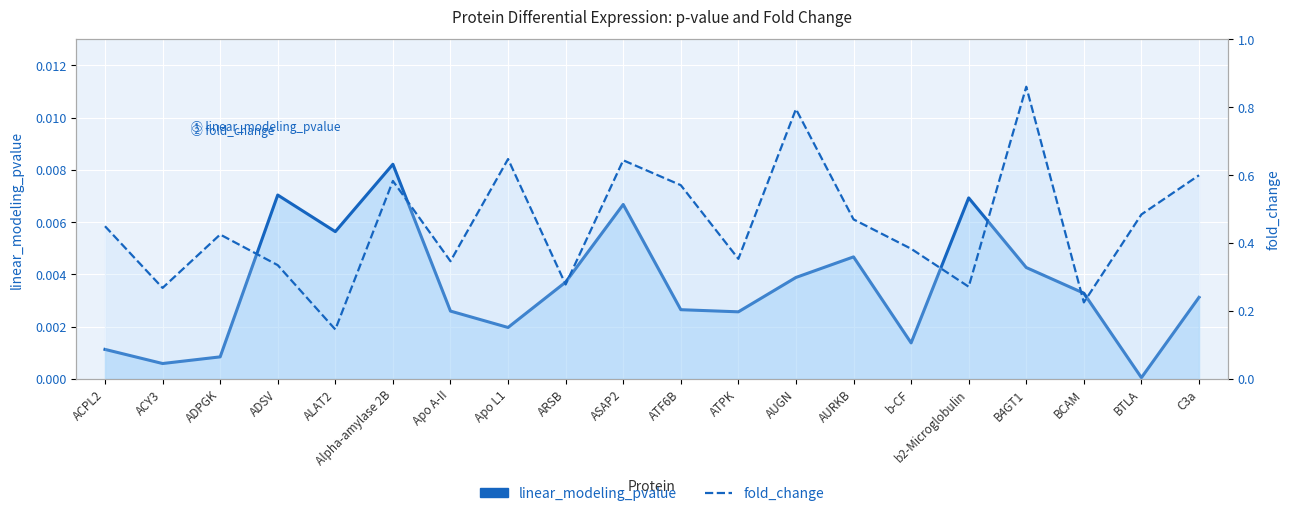

Reading right to left, what are all the values shown in this chart?

linear_modeling_pvalue: 0.0	0.0	0.0	0.0	0.0	0.0	0.0	0.0	0.0	0.0	0.0	0.0	0.0	0.0	0.0	0.0	0.0	0.0	0.0	0.0
fold_change: 0.6	0.5	0.2	0.9	0.3	0.4	0.5	0.8	0.4	0.6	0.6	0.3	0.6	0.3	0.6	0.1	0.3	0.4	0.3	0.4